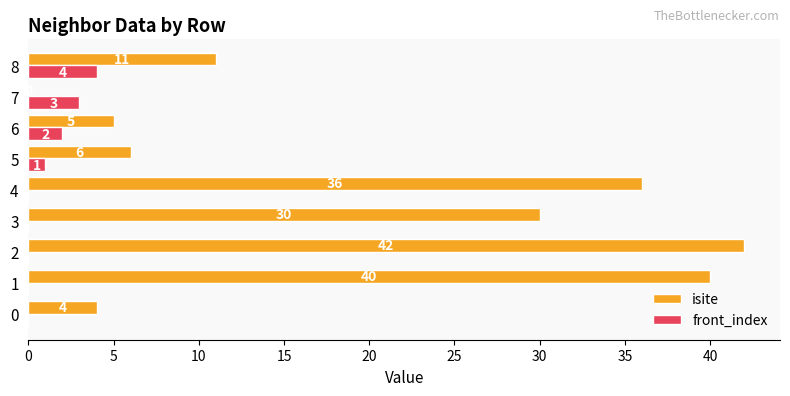

How many positive values does the isite series have?

8